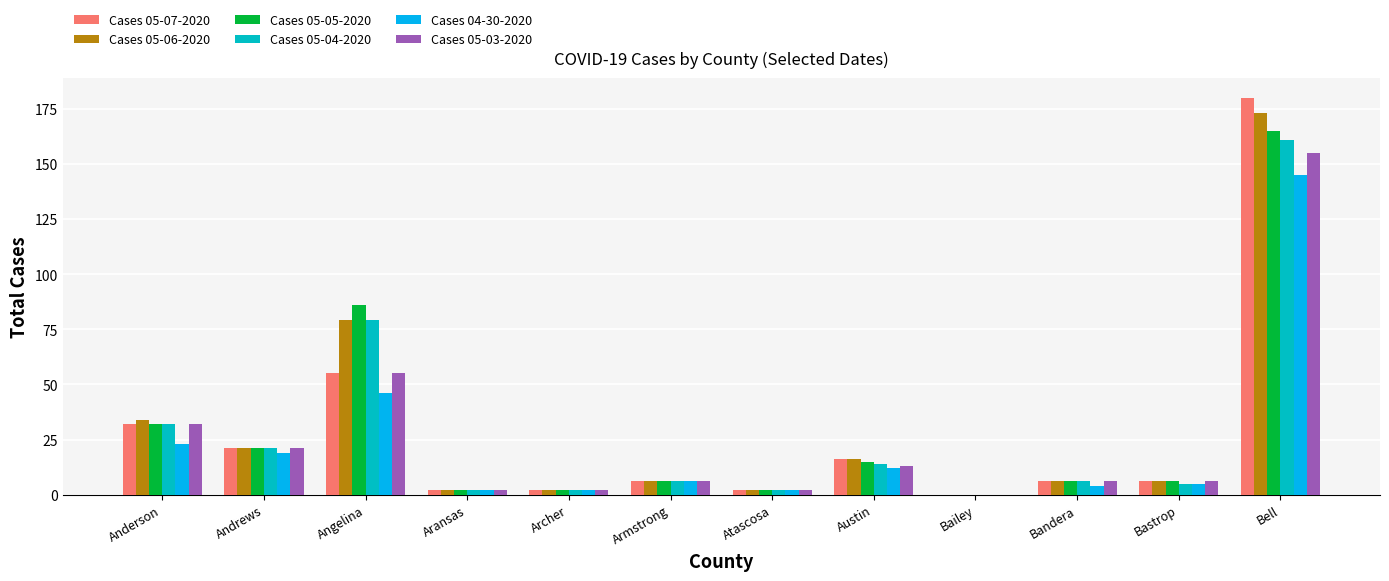

At which category is the sum across all series the highest?

Bell